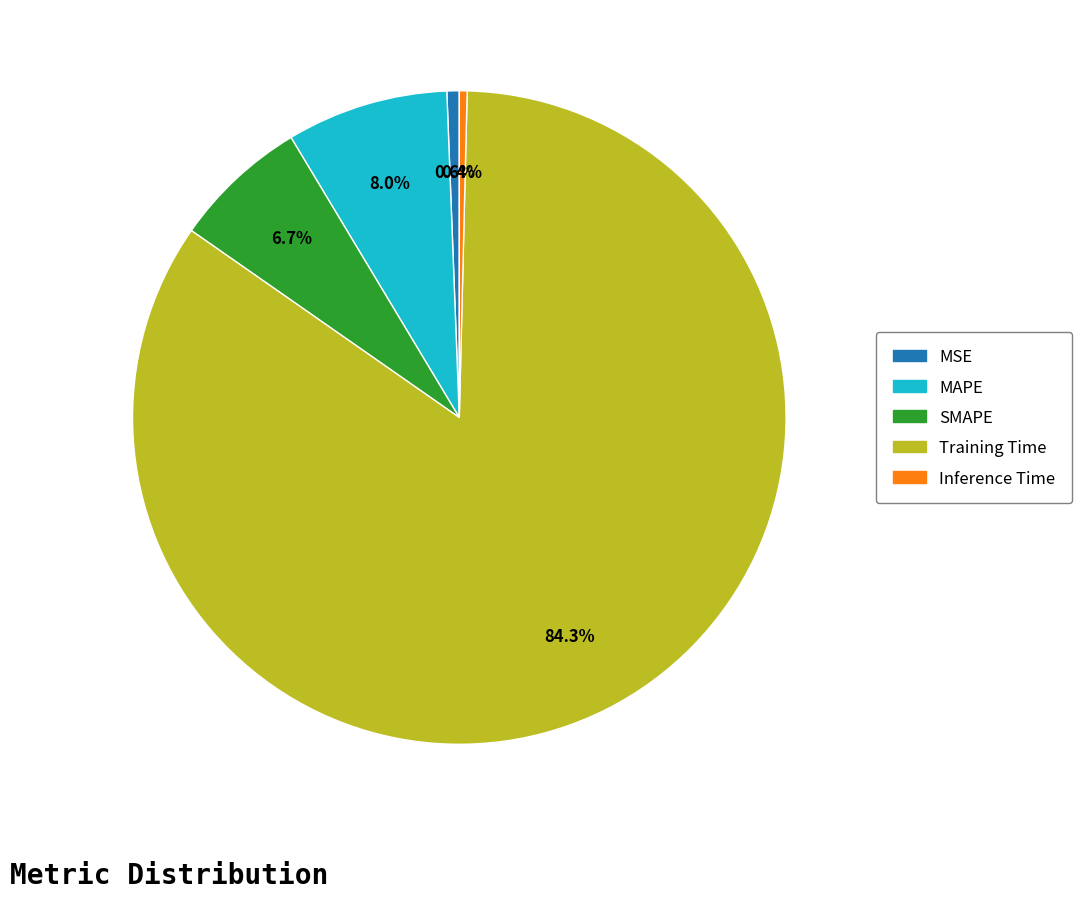

How many segments does this pie chart have?

5